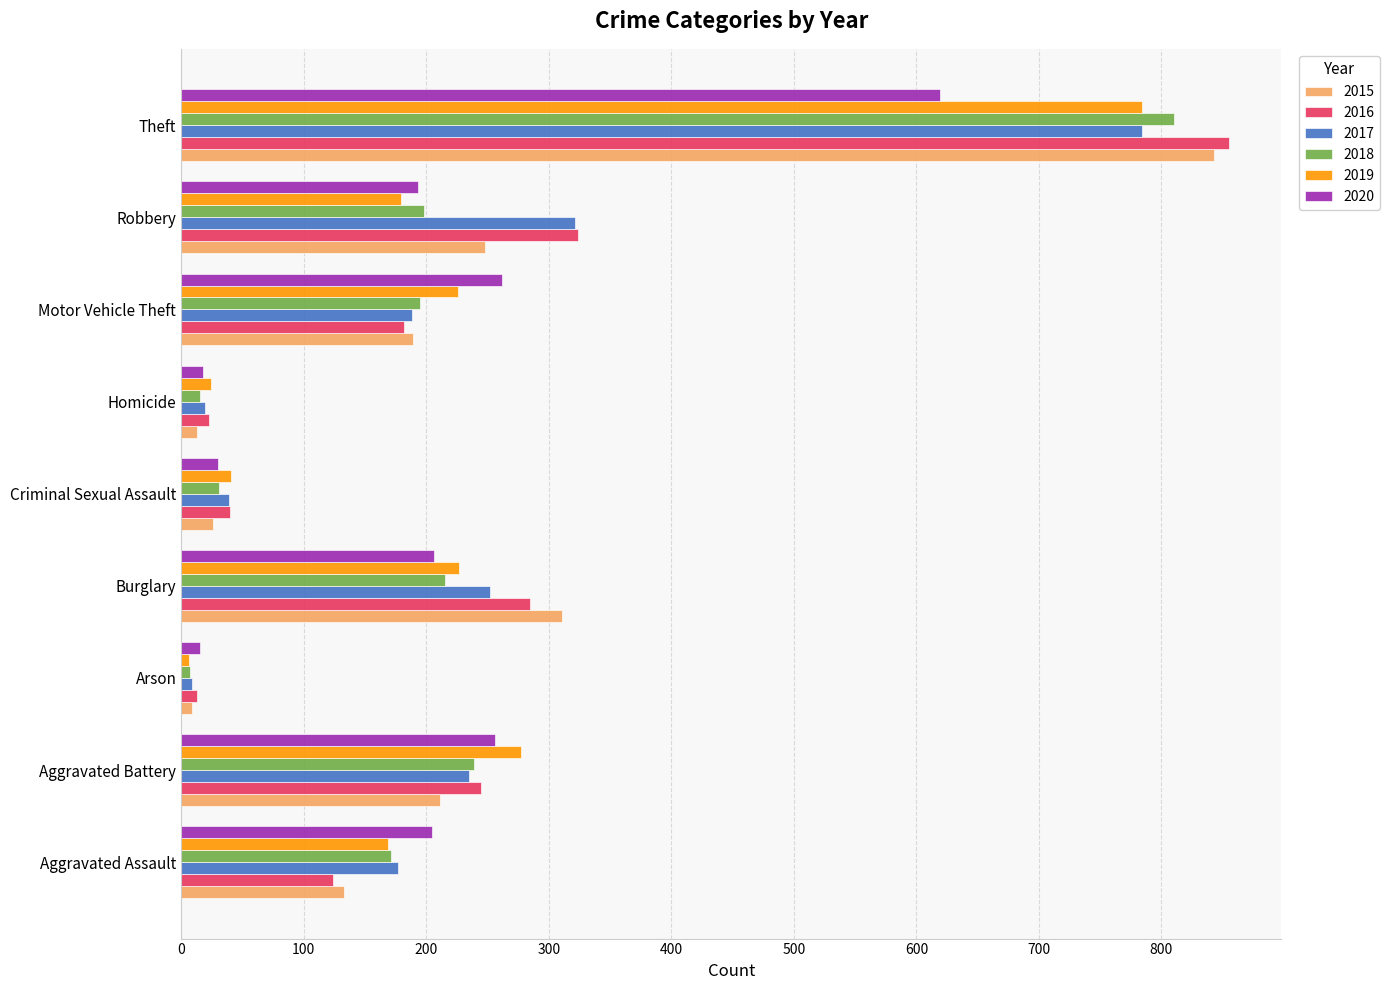

Count the number of categories in the chart.

9